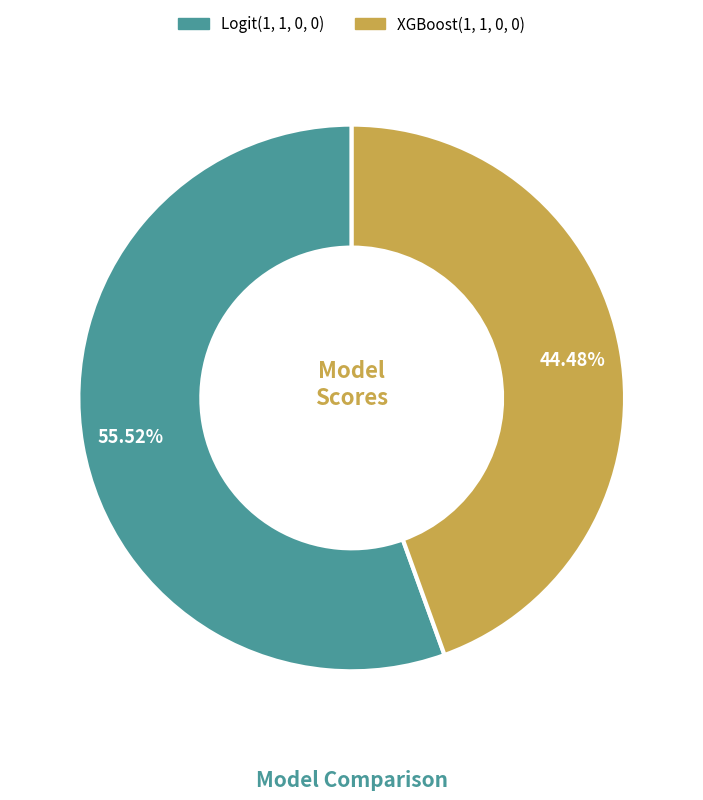

True or false: XGBoost(1, 1, 0, 0) accounts for 44% of the total.

True